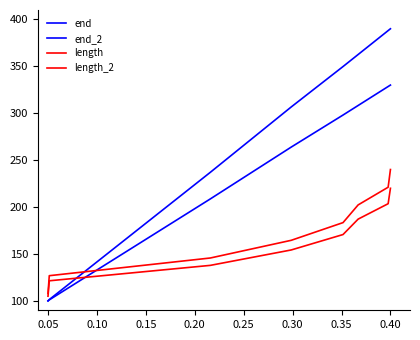

How many lines are shown in the chart?

4